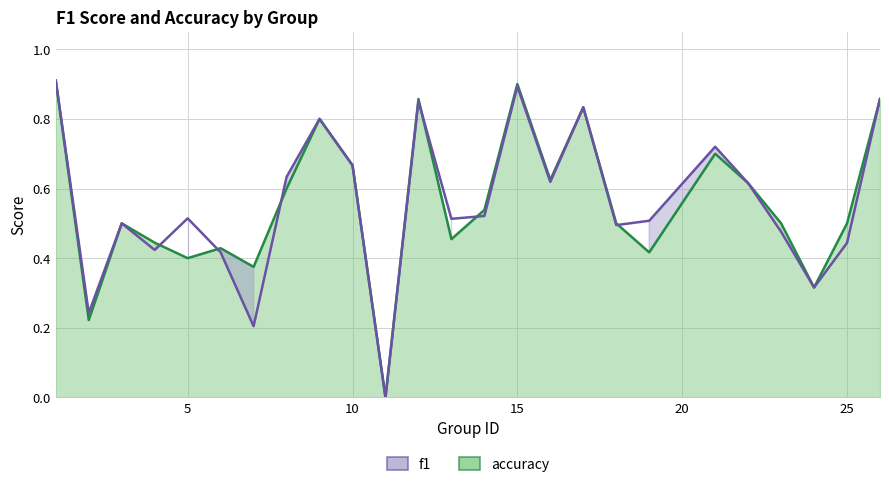

How many intersections are there between accuracy_line and f1_line?

6